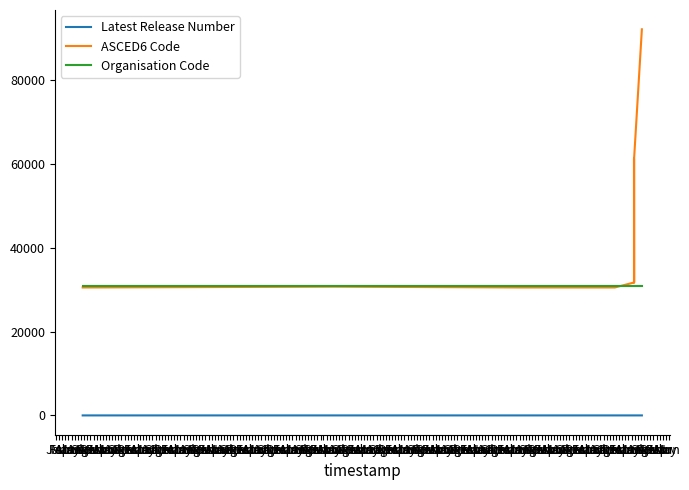

List the series in order of their peak value, highest first.

ASCED6 Code, Organisation Code, Latest Release Number